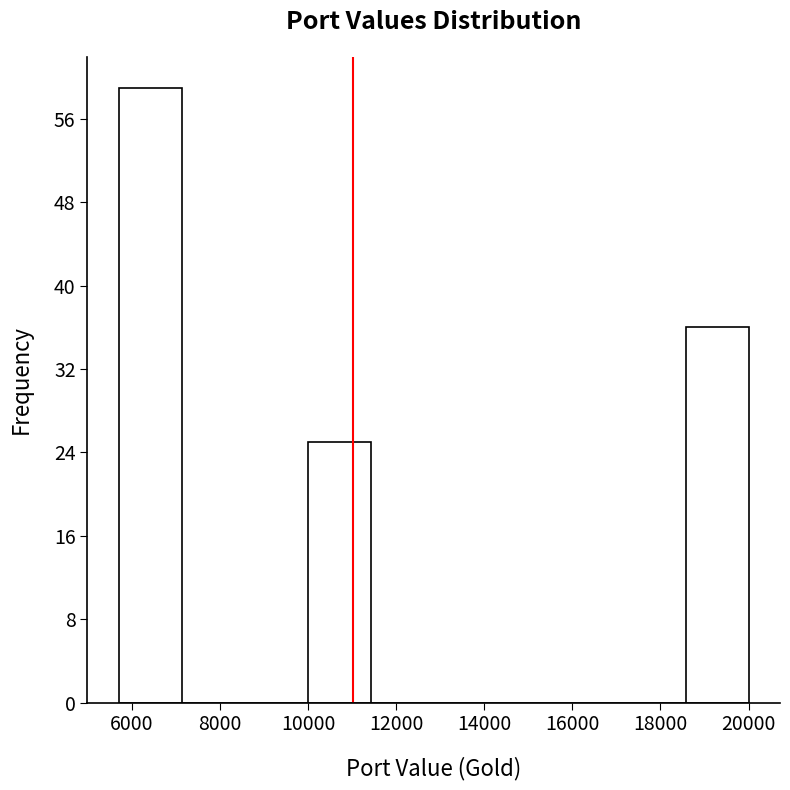

Reading left to right, transcribe this chart: for each bar, give the range it covers on the x-axis and its height. Neither the bar edges nor the heights are printed on the chart, so give them approximately, as read against the axes.

5800 to 7200: 59
7200 to 8600: 0
8600 to 10000: 0
10000 to 11400: 25
11400 to 12800: 0
12800 to 14200: 0
14200 to 15800: 0
15800 to 17200: 0
17200 to 18600: 0
18600 to 20000: 36